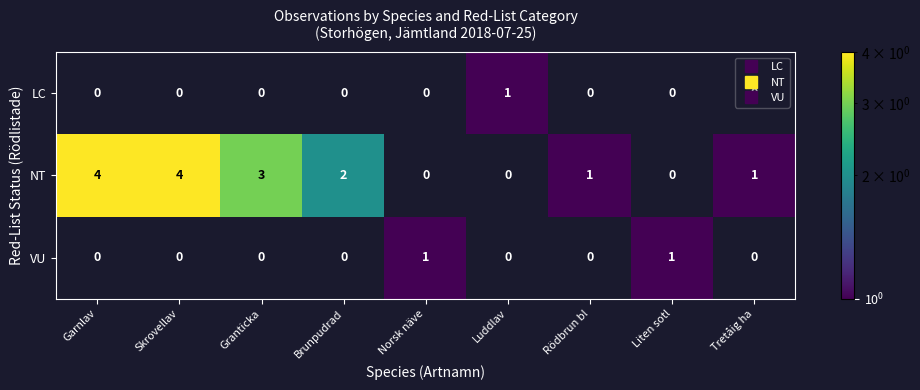

Count the number of categories in the chart.

9